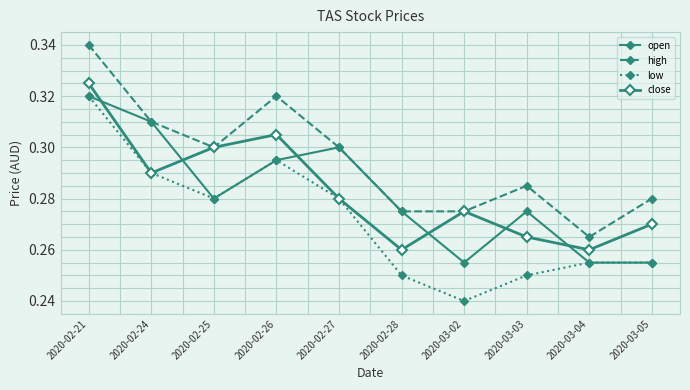

How many categories are shown in the chart?

10